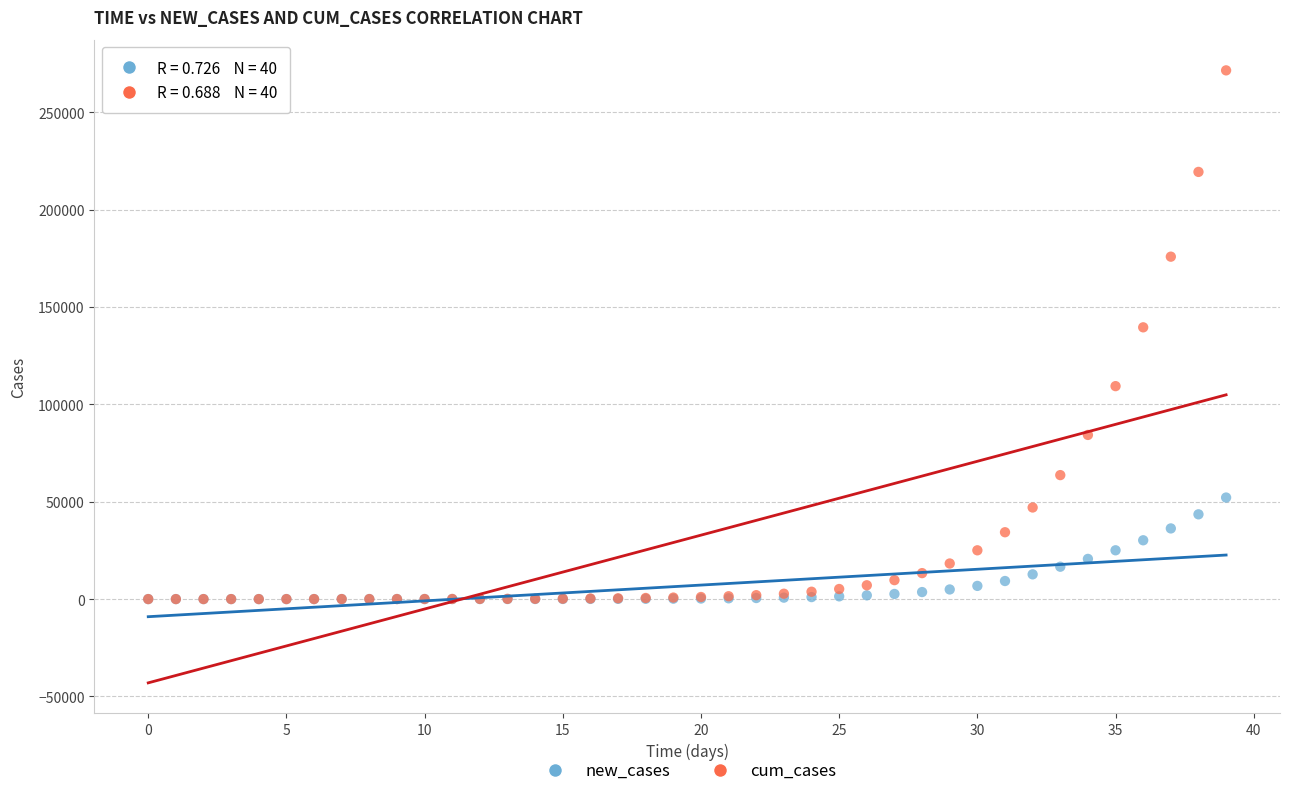

Across all series, what Y value is closest to 135743?

139540.7